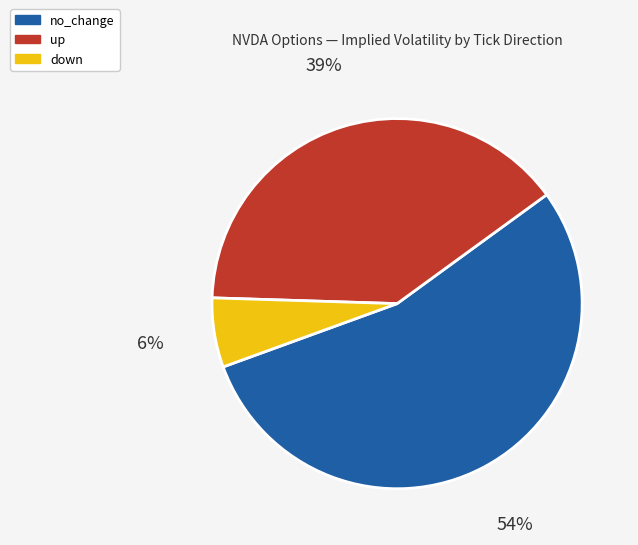

What is the ratio of the value at up to the value at no_change?

0.7